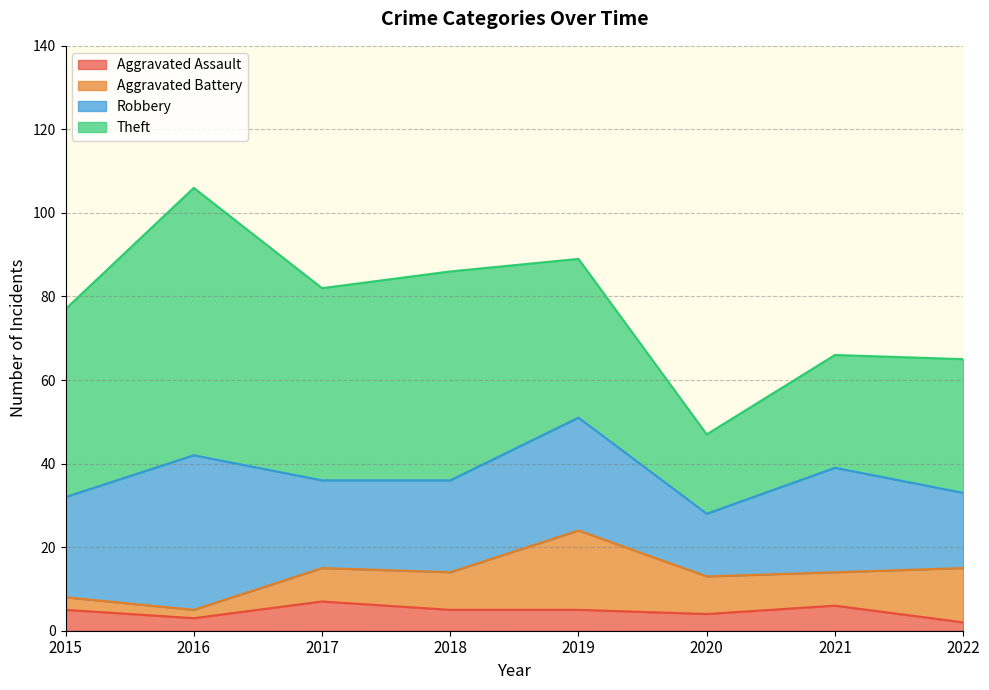

Does the chart have visible grid lines?

Yes